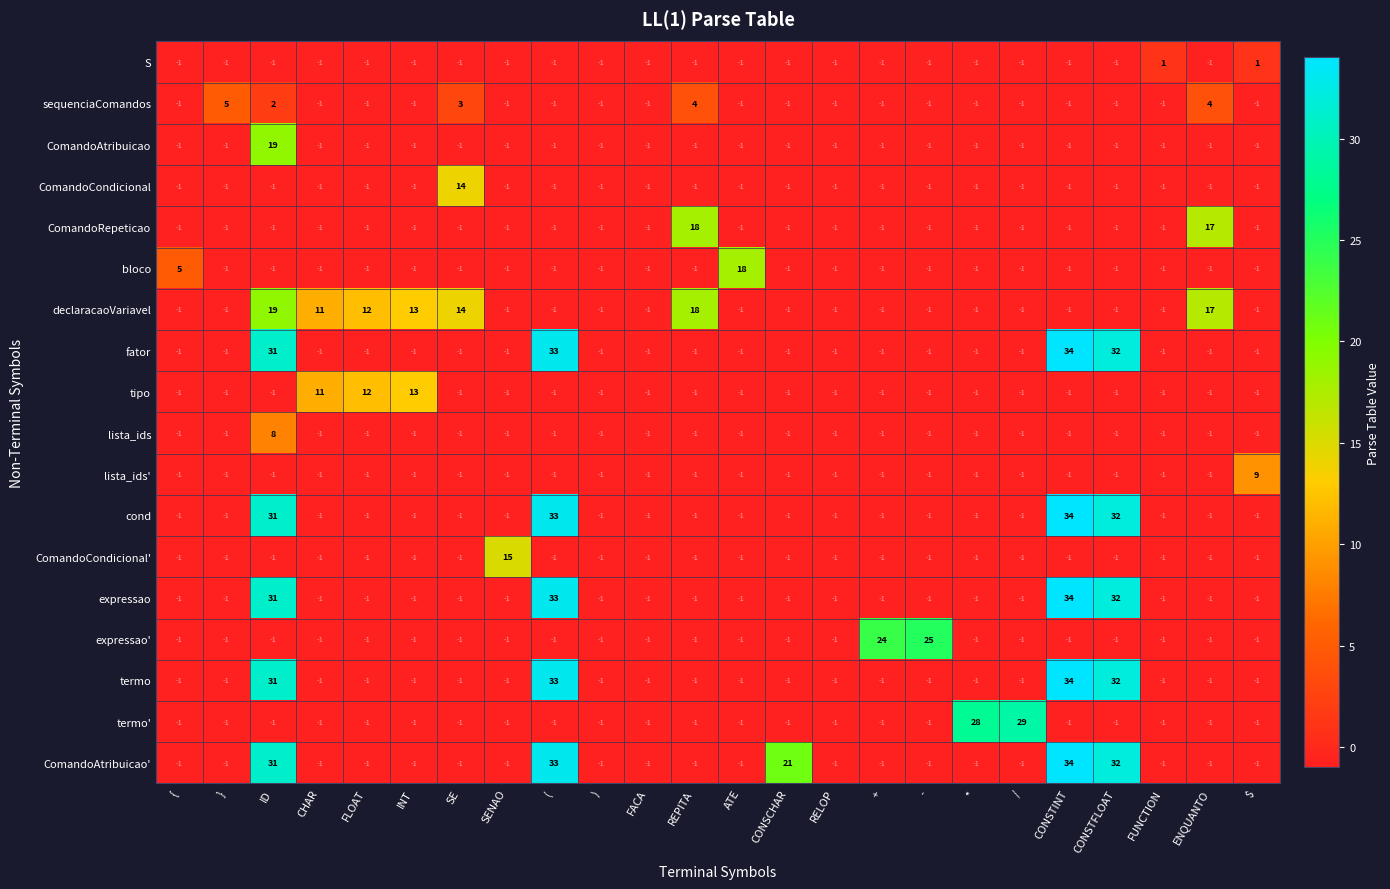

At which label is expressao' closest to 12?

+